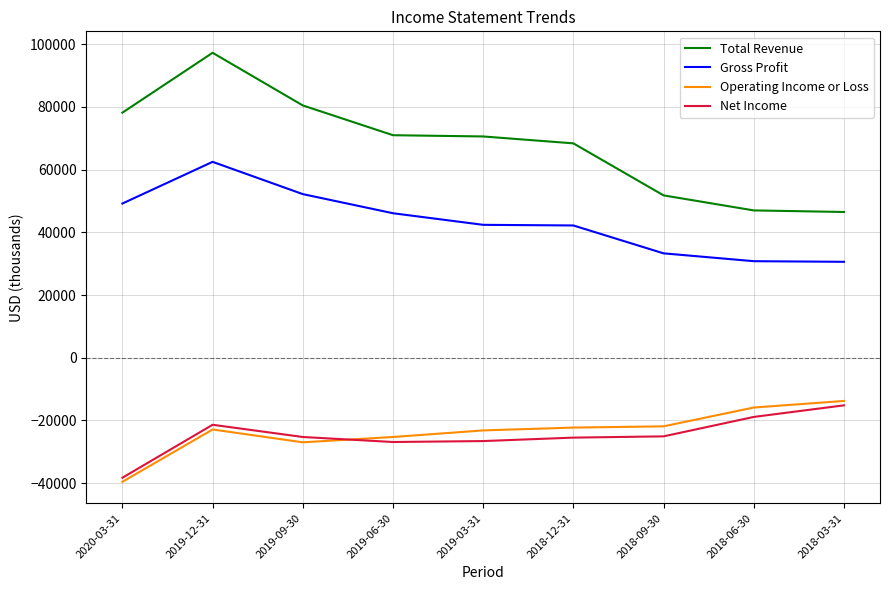

True or false: Gross Profit and Total Revenue cross at least once.

False